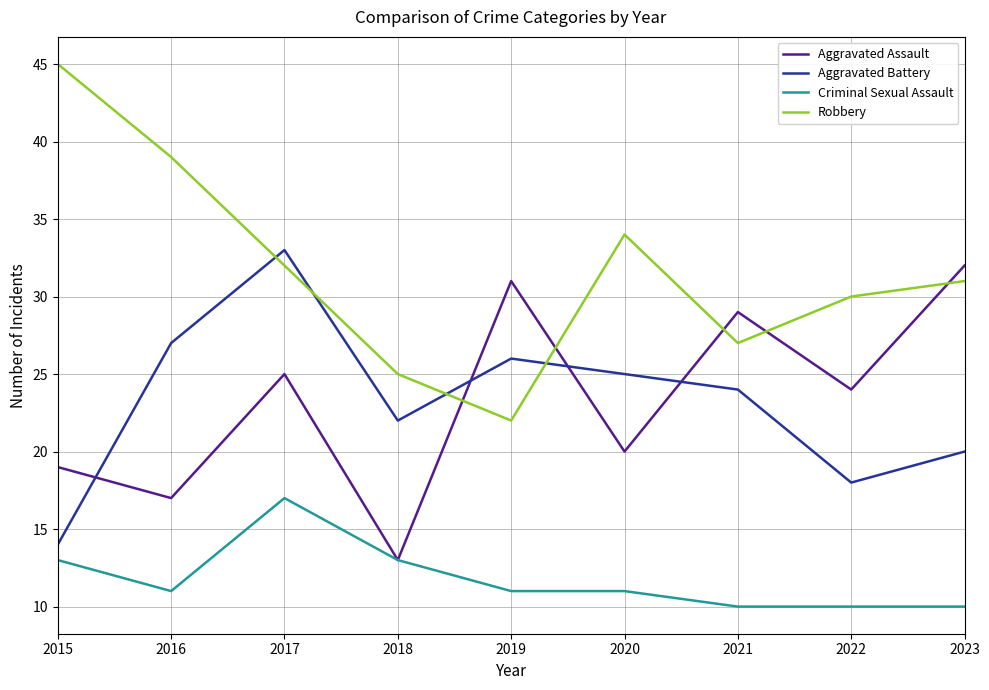

True or false: Aggravated Battery and Criminal Sexual Assault intersect in this chart.

False